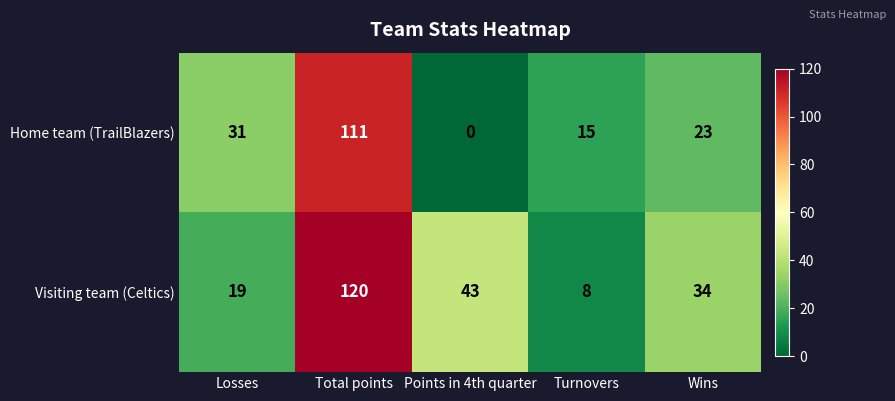

Reading left to right, extract all data points from this chart.

Home team (TrailBlazers): 31	111	0	15	23
Visiting team (Celtics): 19	120	43	8	34